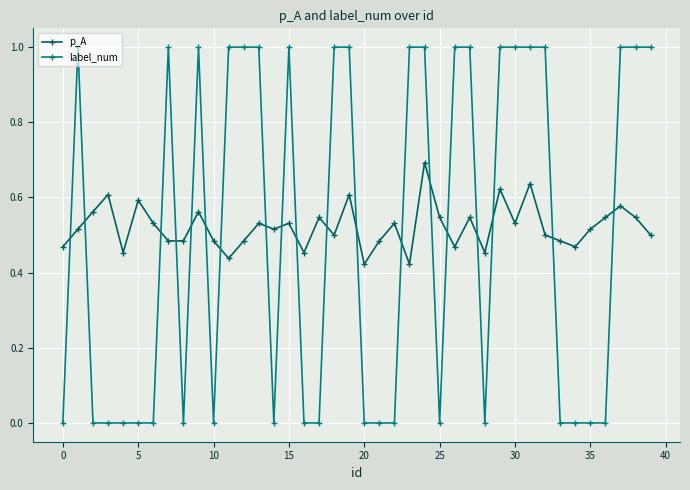

Does the chart display data point markers on the line(s)?

Yes